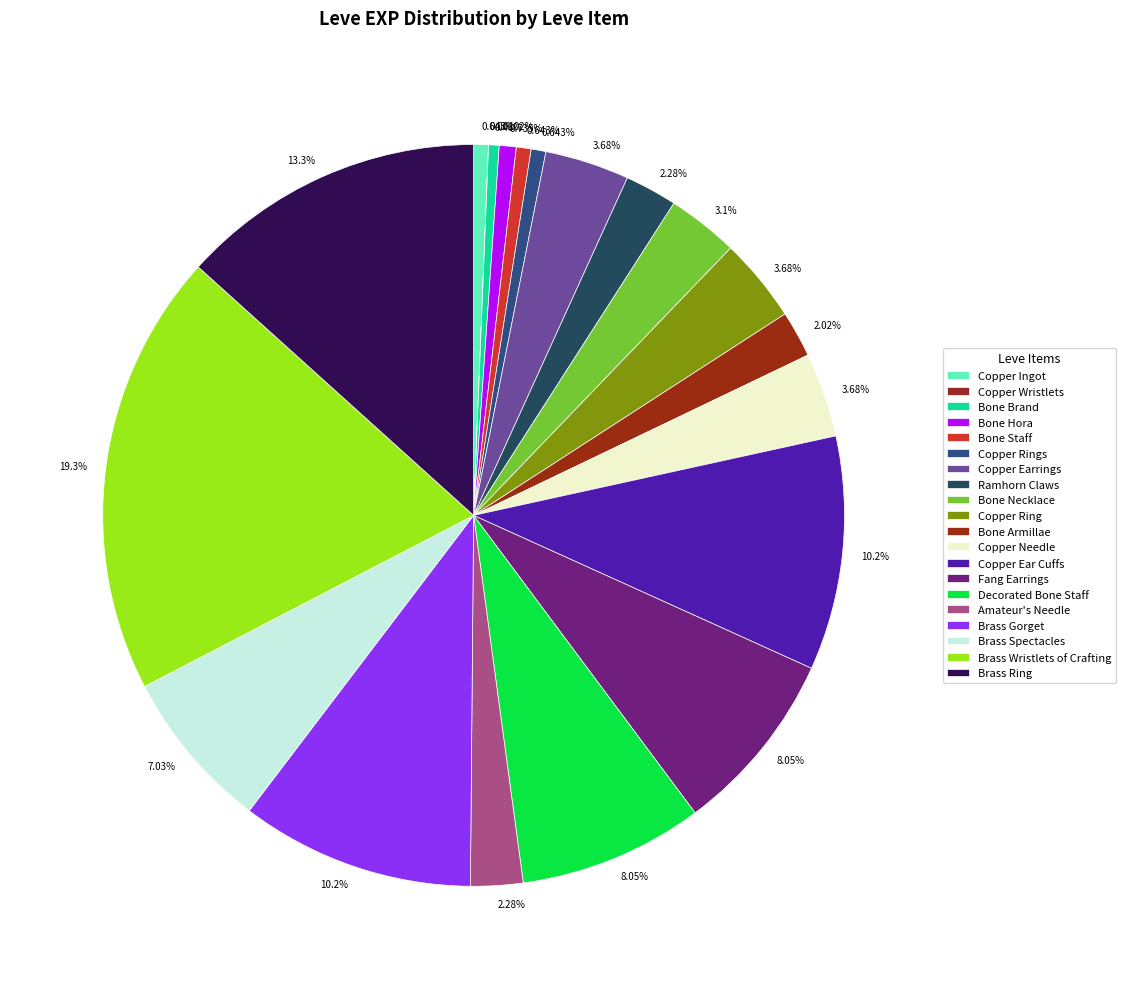

What is the change in value from Copper Earrings to Brass Gorget?

+6390